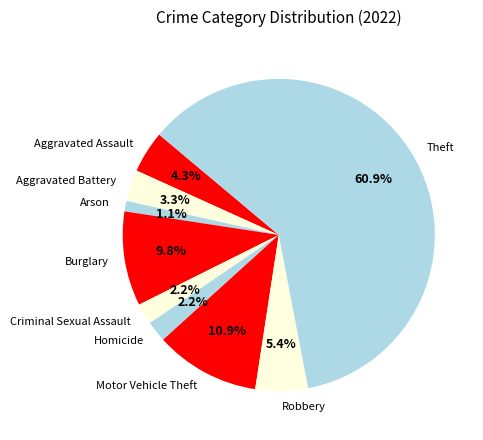

Which category accounts for the majority?

Theft